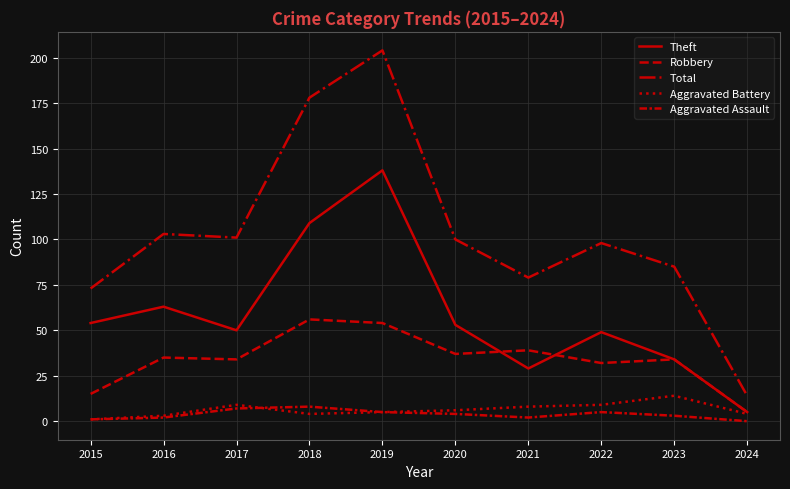

What is the value of the Aggravated Assault point at the 6th from the left?

4